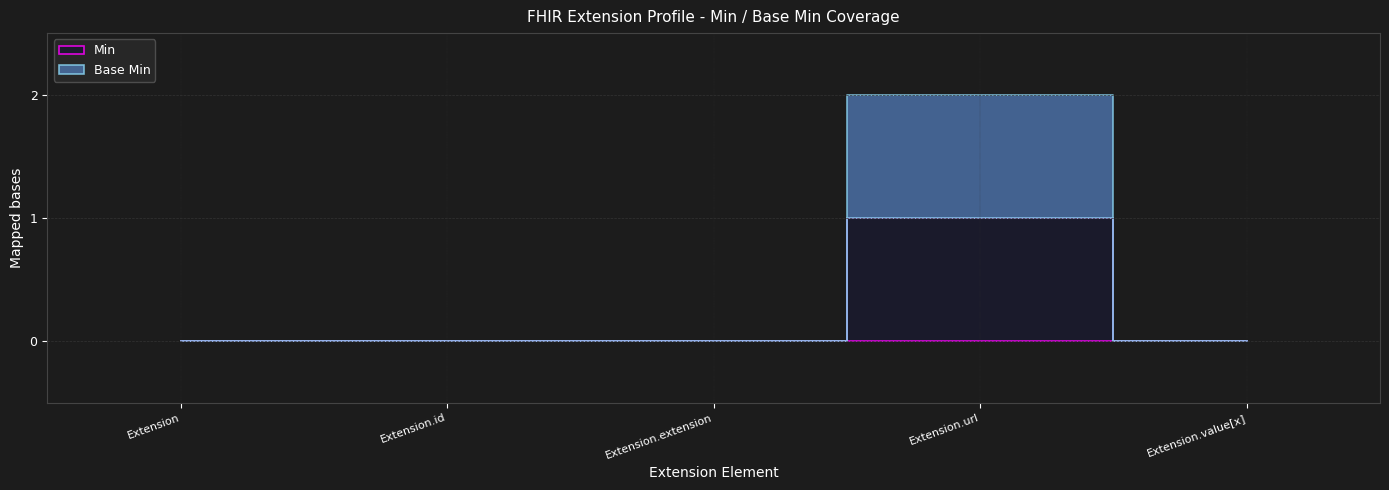

True or false: Base Min and Min intersect in this chart.

False